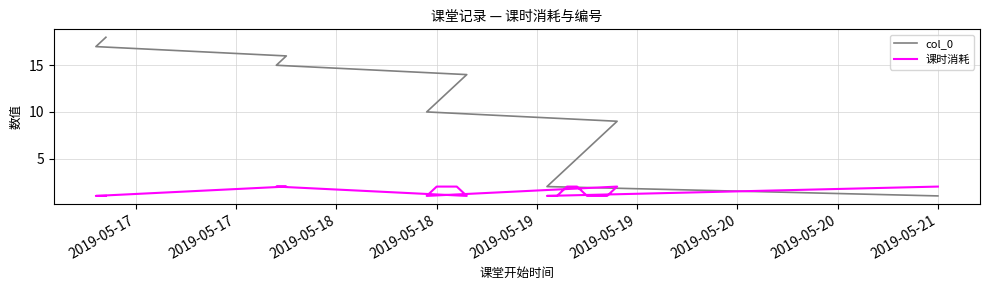

The value of col_0 at 2019-05-19 is 3. True or false?

False